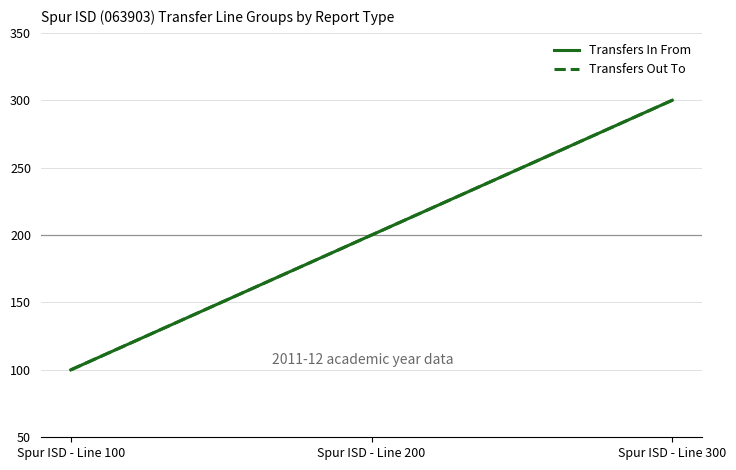

Does the chart display data point markers on the line(s)?

No